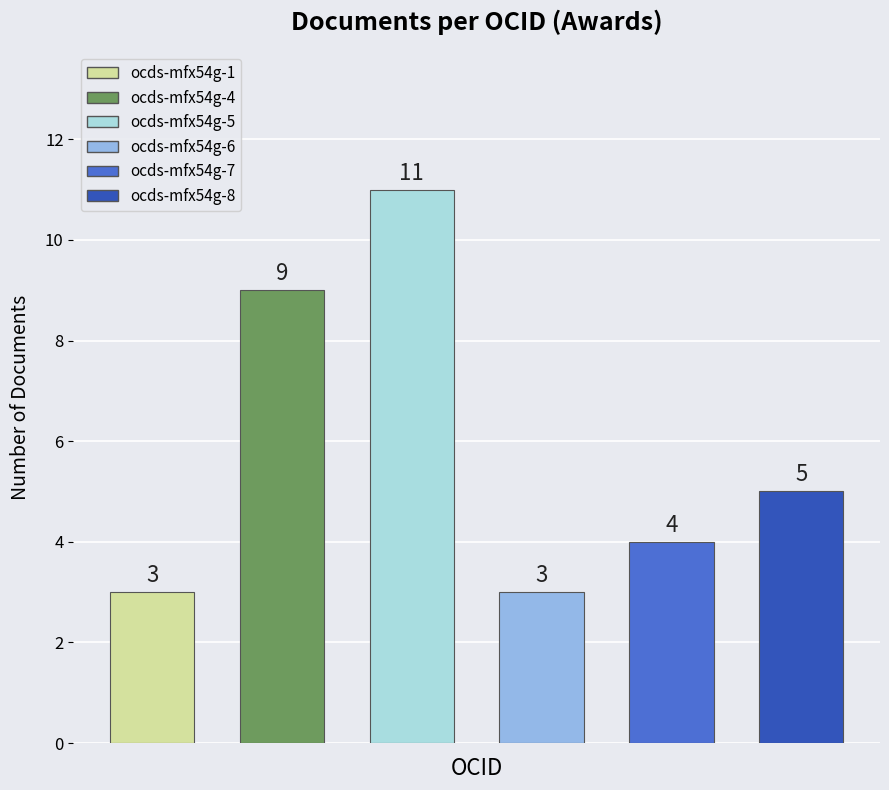

Is it true that the value at ocds-mfx54g-1 is 3?

True